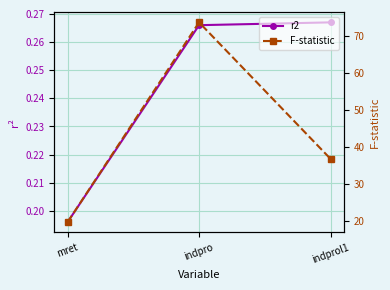

The r2 series shows 0.3 at mret. True or false?

False